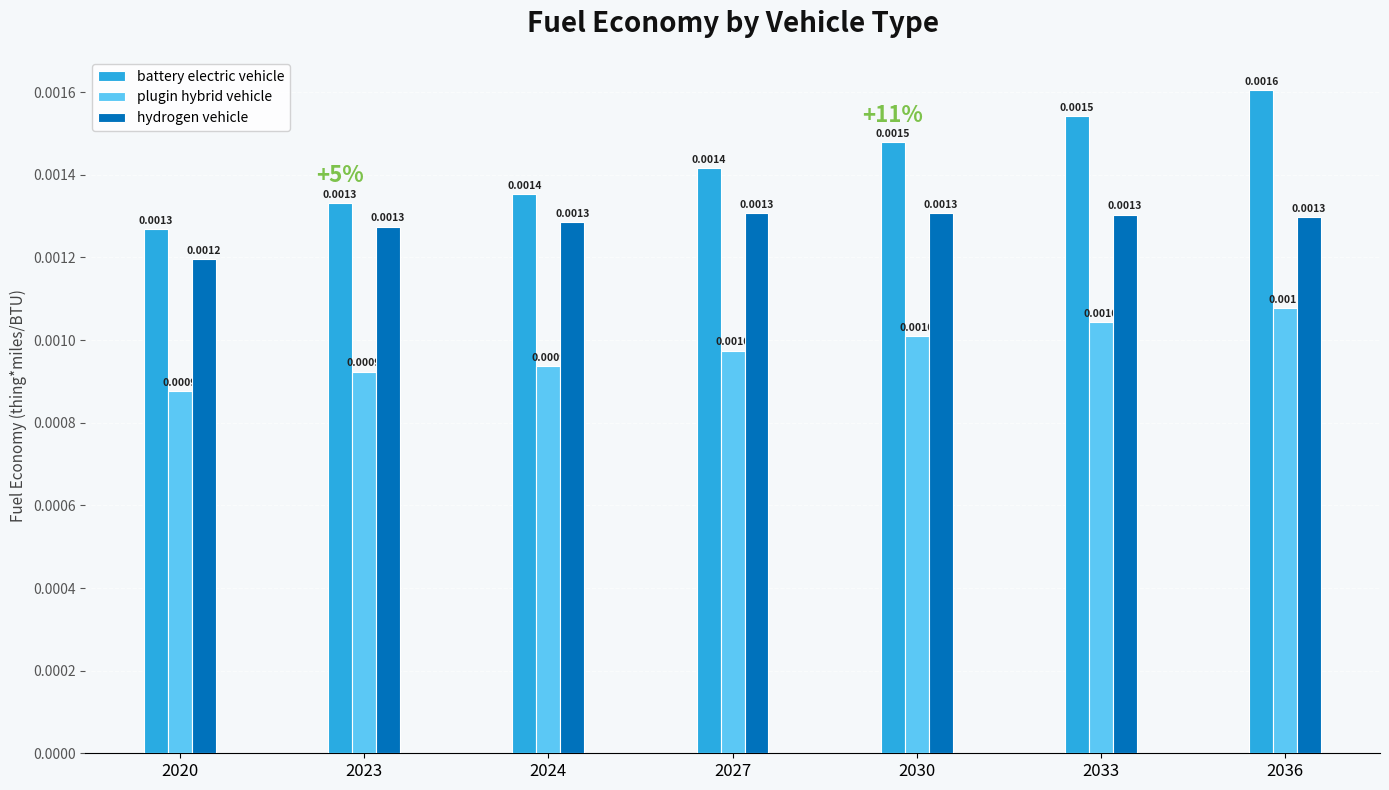

List the series in order of their peak value, highest first.

battery electric vehicle, hydrogen vehicle, plugin hybrid vehicle